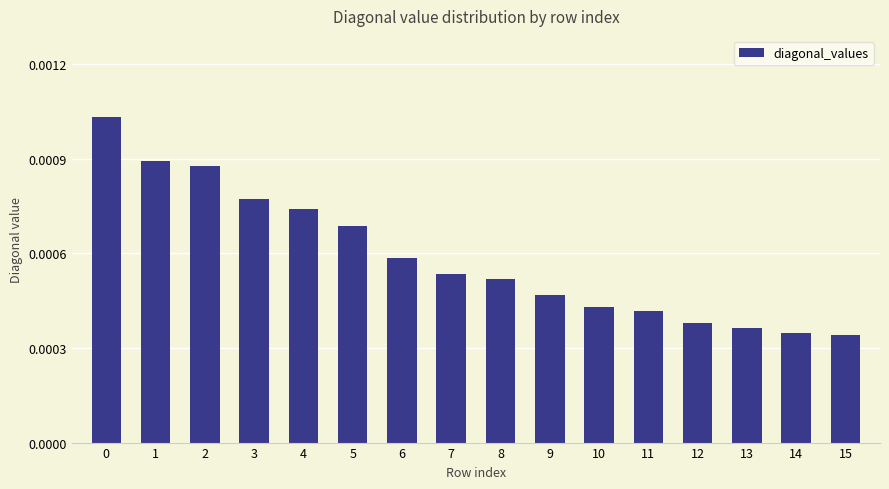

Between 3 and 10, which is larger?

3